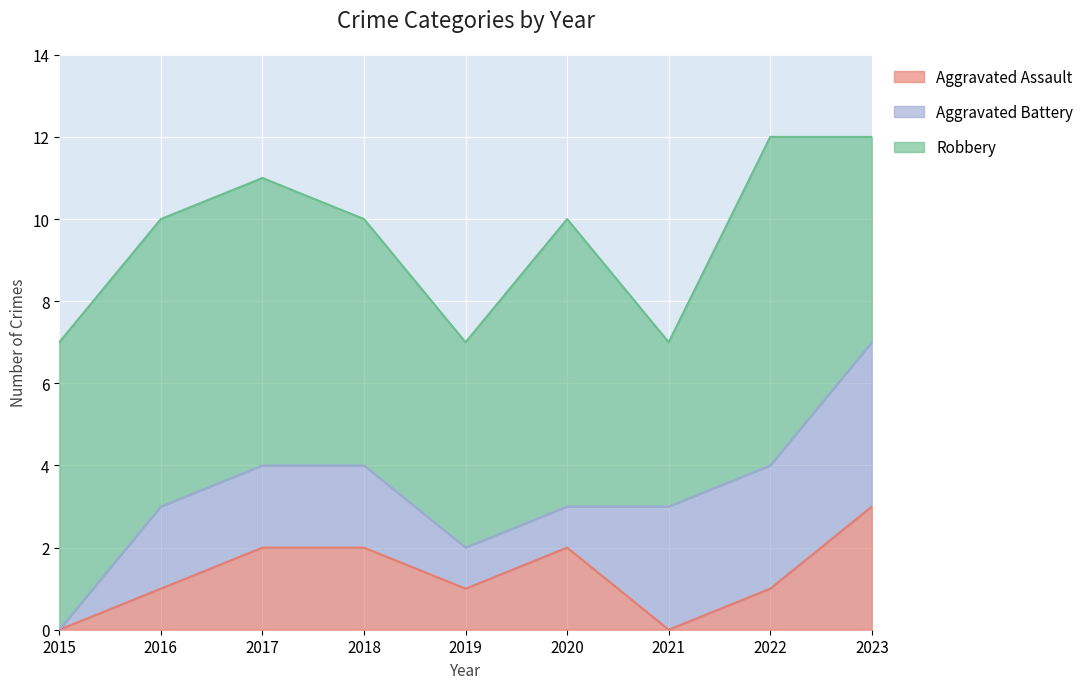

What is the value of the Robbery point at the 7th from the left?

4